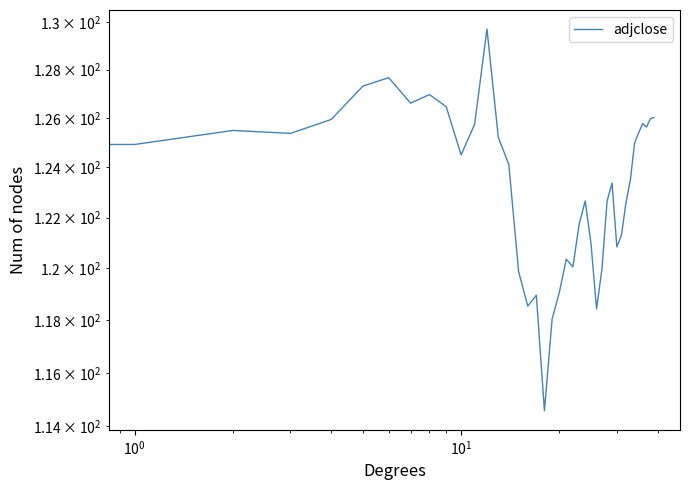

How many data points are less than 124?

19